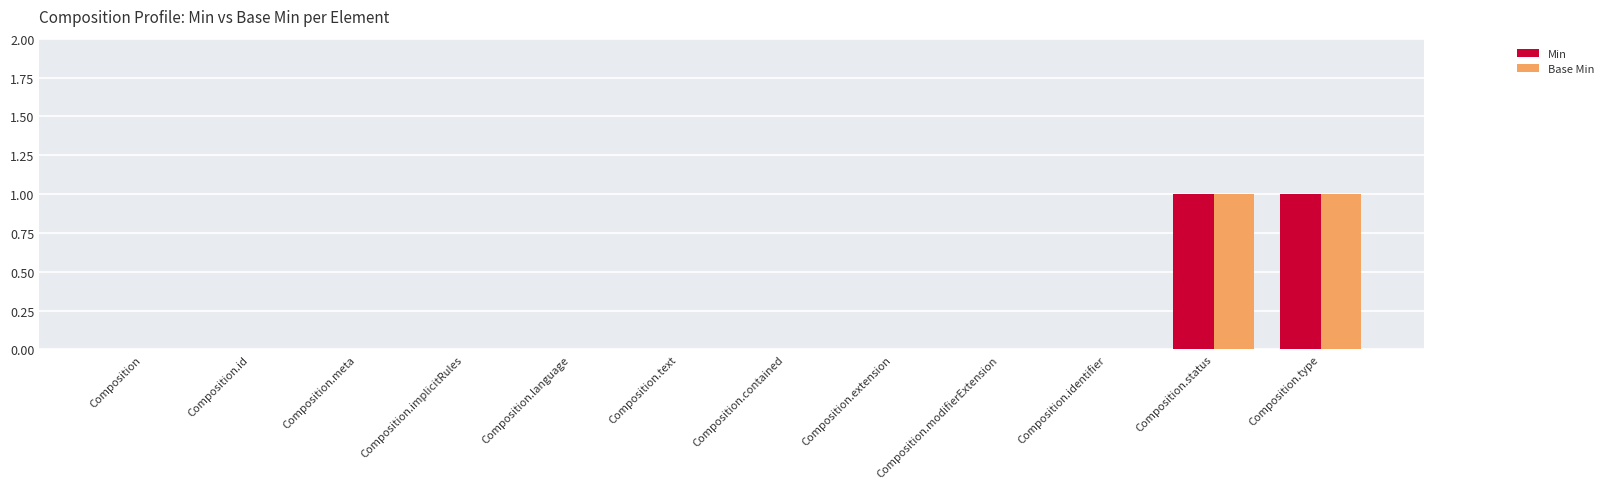

Is it true that Base Min equals 0 at Composition?

True